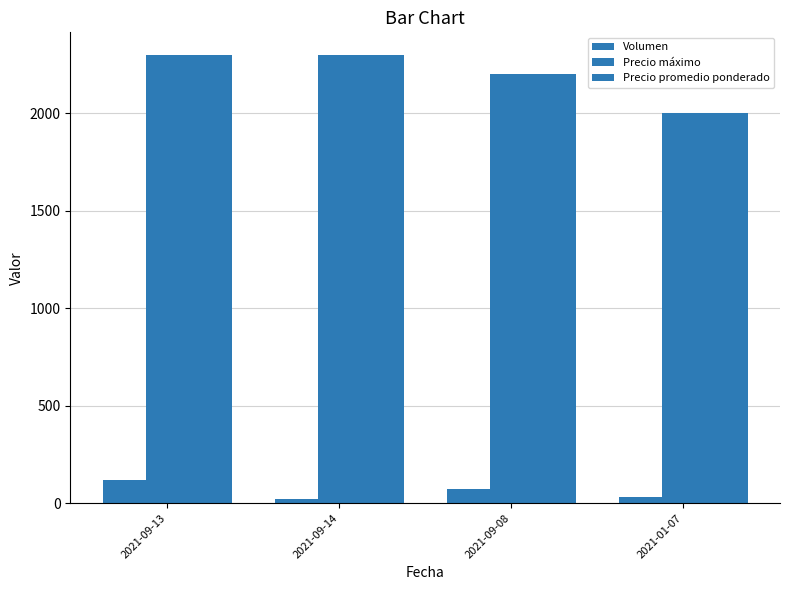

Does the chart contain stacked bars?

No